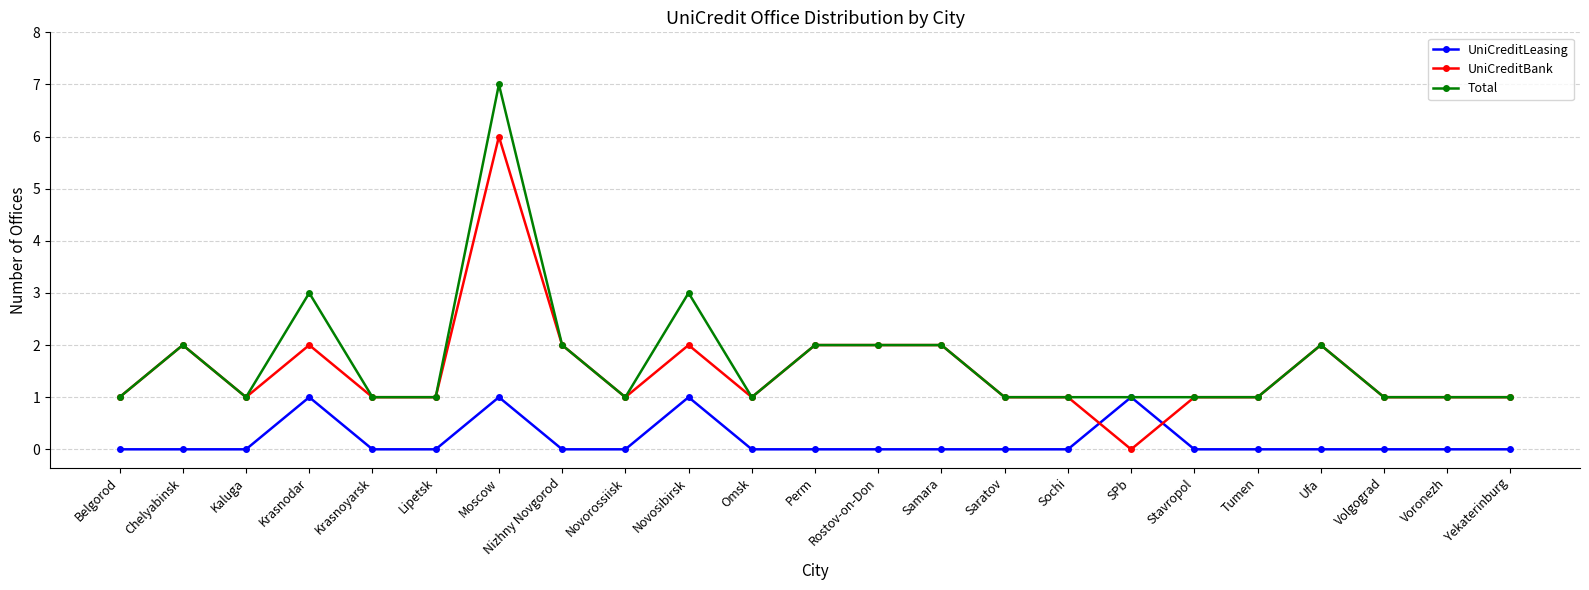

True or false: Total has more than 2 points higher than both neighbors.

True